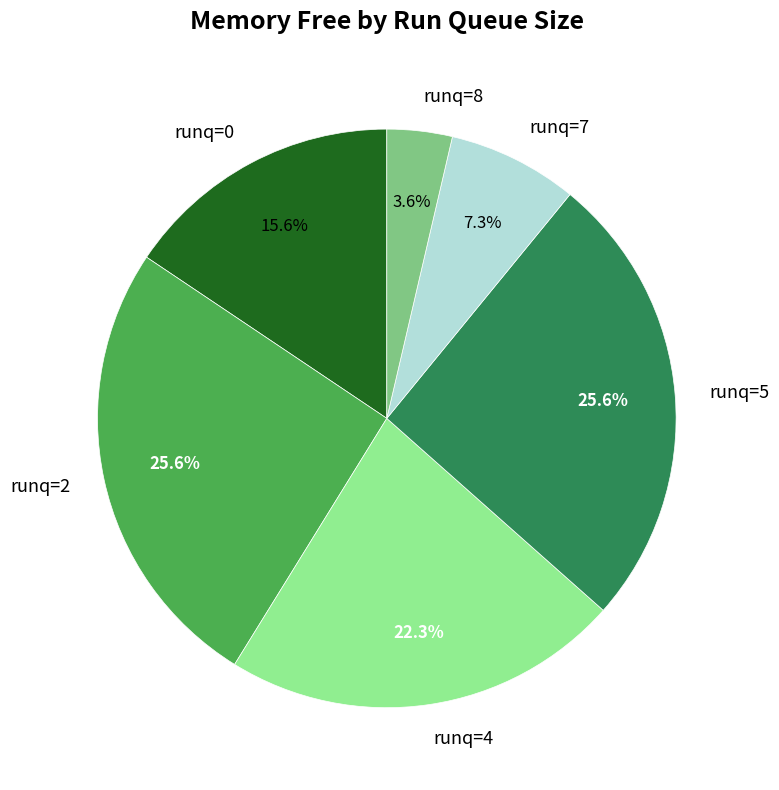

To the nearest percent, what is the difference between the largest and smallest slice percentages?

22%